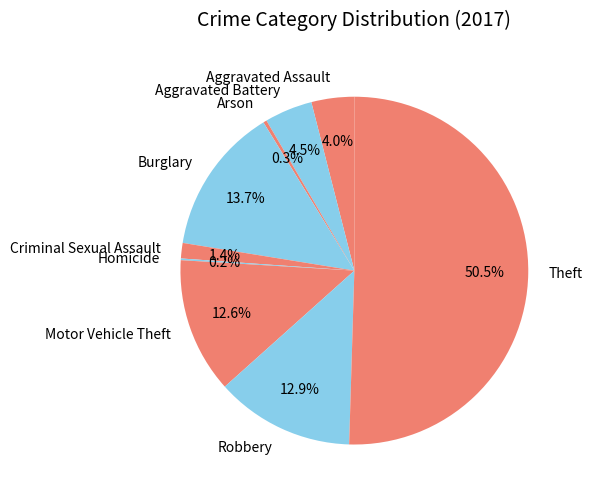

What is the total percentage of Aggravated Assault and Motor Vehicle Theft?

16.6%